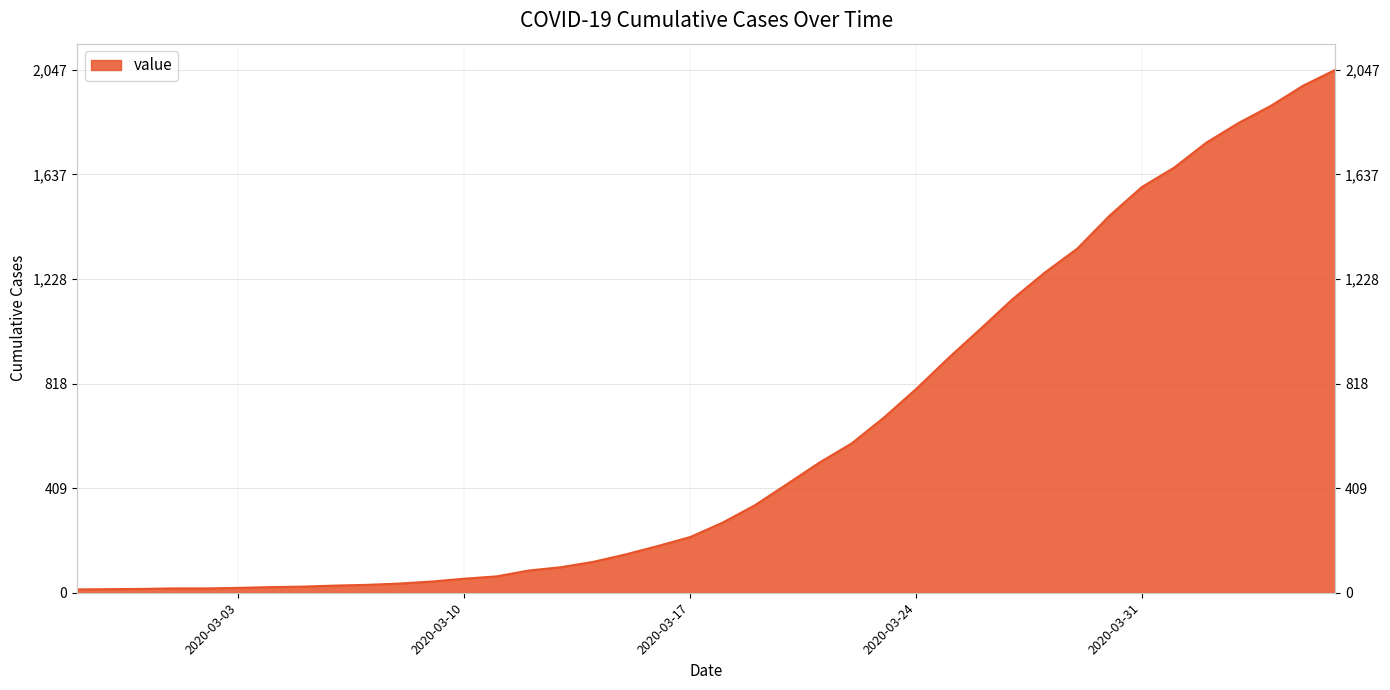

List the labels in order of value, largest first.

2020-04-06, 2020-04-05, 2020-04-04, 2020-04-03, 2020-04-02, 2020-04-01, 2020-03-31, 2020-03-30, 2020-03-29, 2020-03-28, 2020-03-27, 2020-03-26, 2020-03-25, 2020-03-24, 2020-03-23, 2020-03-22, 2020-03-21, 2020-03-20, 2020-03-19, 2020-03-18, 2020-03-17, 2020-03-16, 2020-03-15, 2020-03-14, 2020-03-13, 2020-03-12, 2020-03-11, 2020-03-10, 2020-03-09, 2020-03-08, 2020-03-07, 2020-03-06, 2020-03-05, 2020-03-04, 2020-03-03, 2020-03-01, 2020-03-02, 2020-02-29, 2020-02-28, 2020-02-27